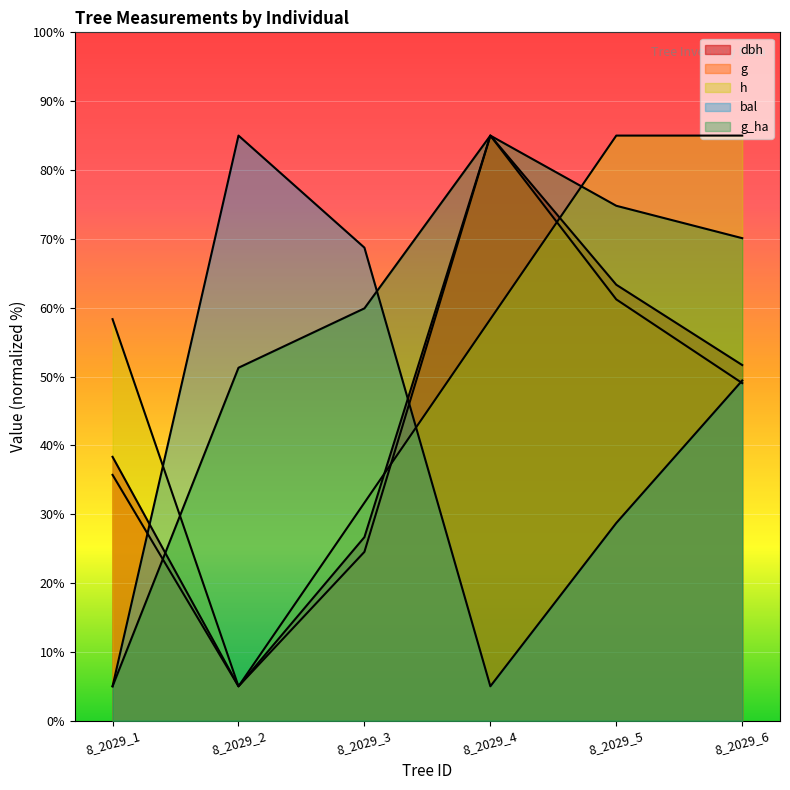

Is it true that g equals 5.0 at 8_2029_2?

True